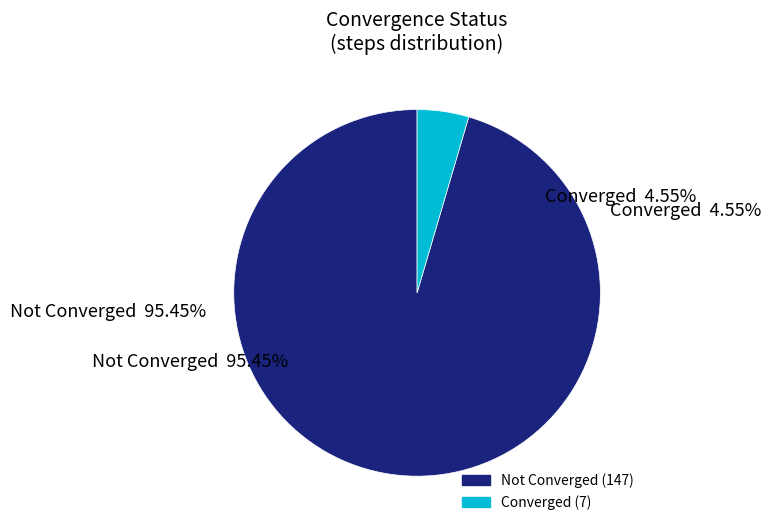

To the nearest percent, what percentage of the pie is True?

5%